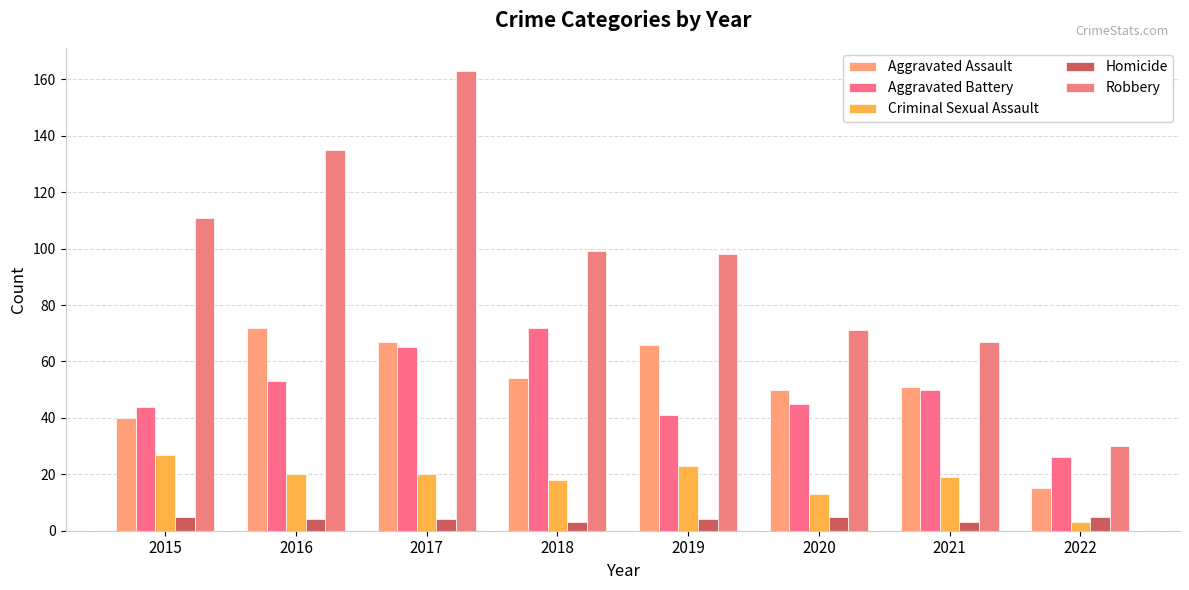

Is it true that Aggravated Assault equals 54 at 2018?

True